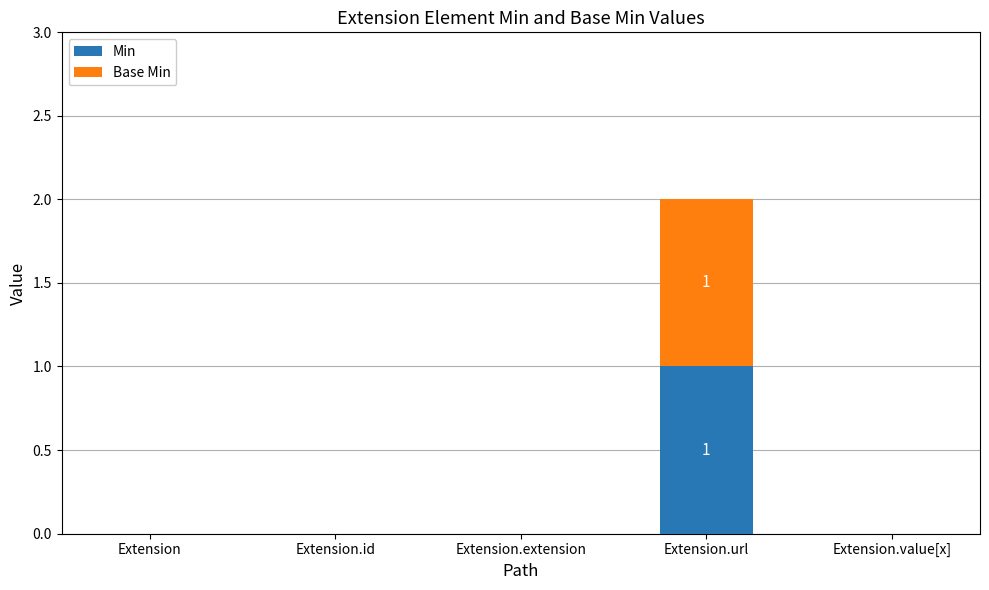

Reading left to right, what are the values for Min?

Extension=0	Extension.id=0	Extension.extension=0	Extension.url=1	Extension.value[x]=0